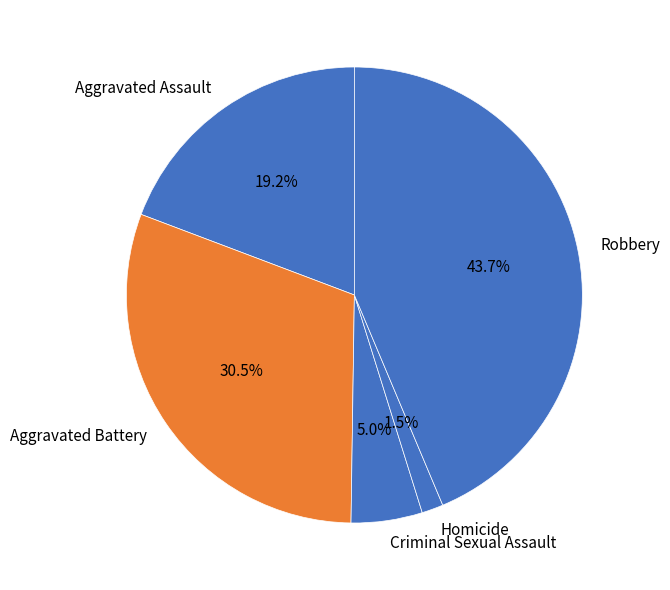

Is there any slice that represents more than half of the pie?

No